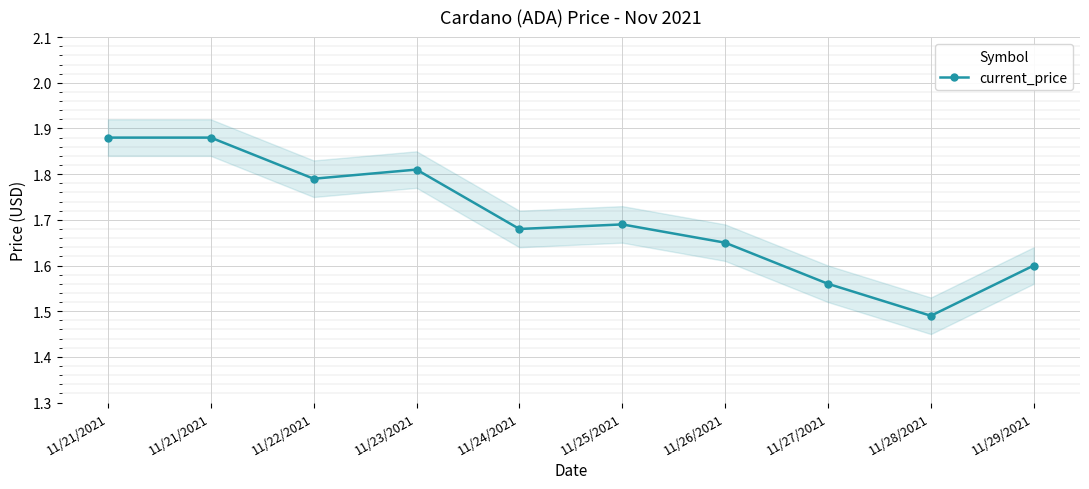

Is it true that the value at 11/29/2021 is 1.6?

True